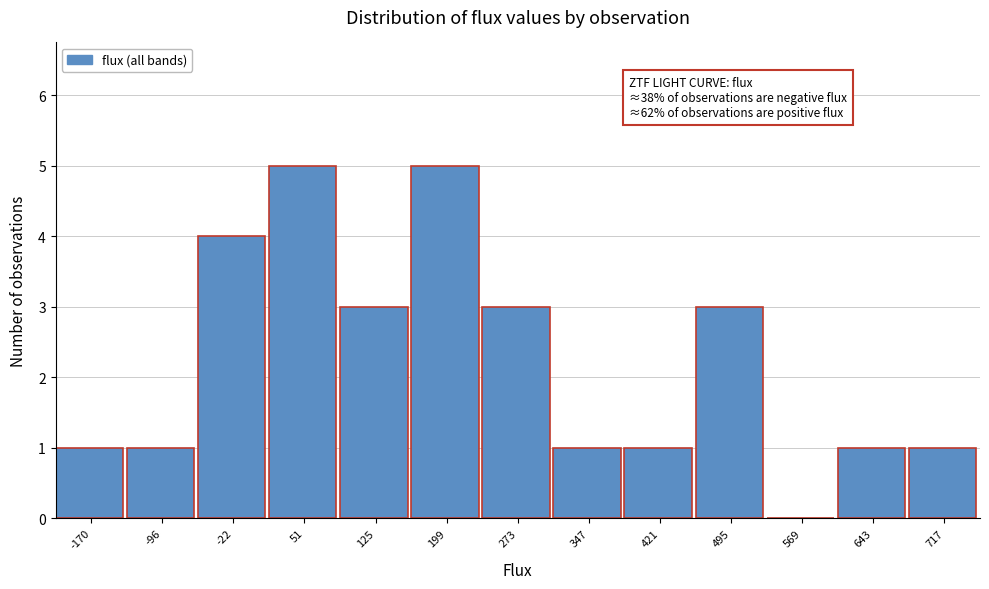

Reading left to right, list all the values displayed in this chart.

-170=1	-96=1	-22=4	51=5	125=3	199=5	273=3	347=1	421=1	495=3	569=0	643=1	717=1